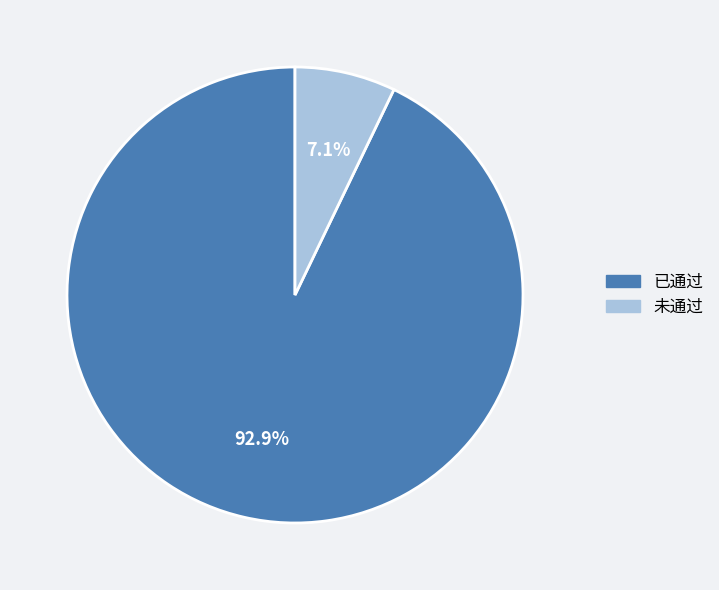

Approximately how many times larger is the value at 未通过 compared to 已通过?

0.1